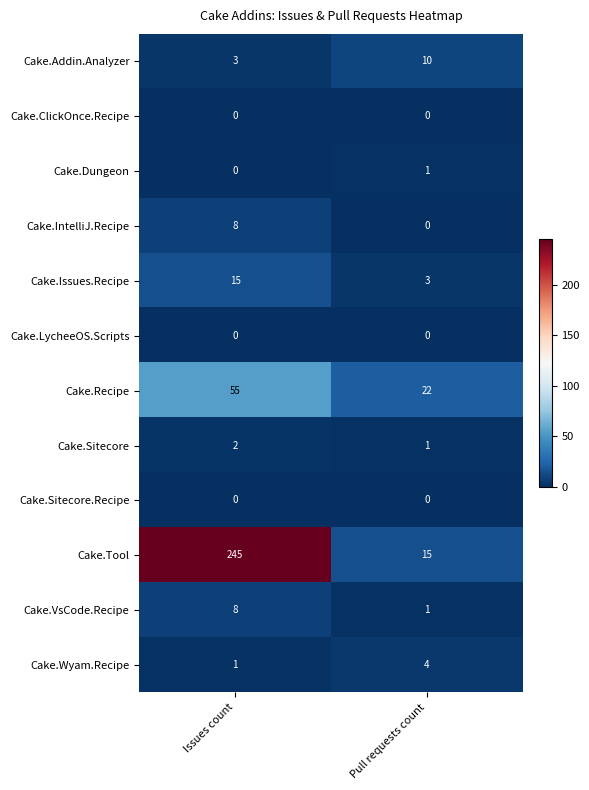

Reading right to left, list all the values displayed in this chart.

Cake.Addin.Analyzer: Pull requests count=10	Issues count=3
Cake.ClickOnce.Recipe: Pull requests count=0	Issues count=0
Cake.Dungeon: Pull requests count=1	Issues count=0
Cake.IntelliJ.Recipe: Pull requests count=0	Issues count=8
Cake.Issues.Recipe: Pull requests count=3	Issues count=15
Cake.LycheeOS.Scripts: Pull requests count=0	Issues count=0
Cake.Recipe: Pull requests count=22	Issues count=55
Cake.Sitecore: Pull requests count=1	Issues count=2
Cake.Sitecore.Recipe: Pull requests count=0	Issues count=0
Cake.Tool: Pull requests count=15	Issues count=245
Cake.VsCode.Recipe: Pull requests count=1	Issues count=8
Cake.Wyam.Recipe: Pull requests count=4	Issues count=1